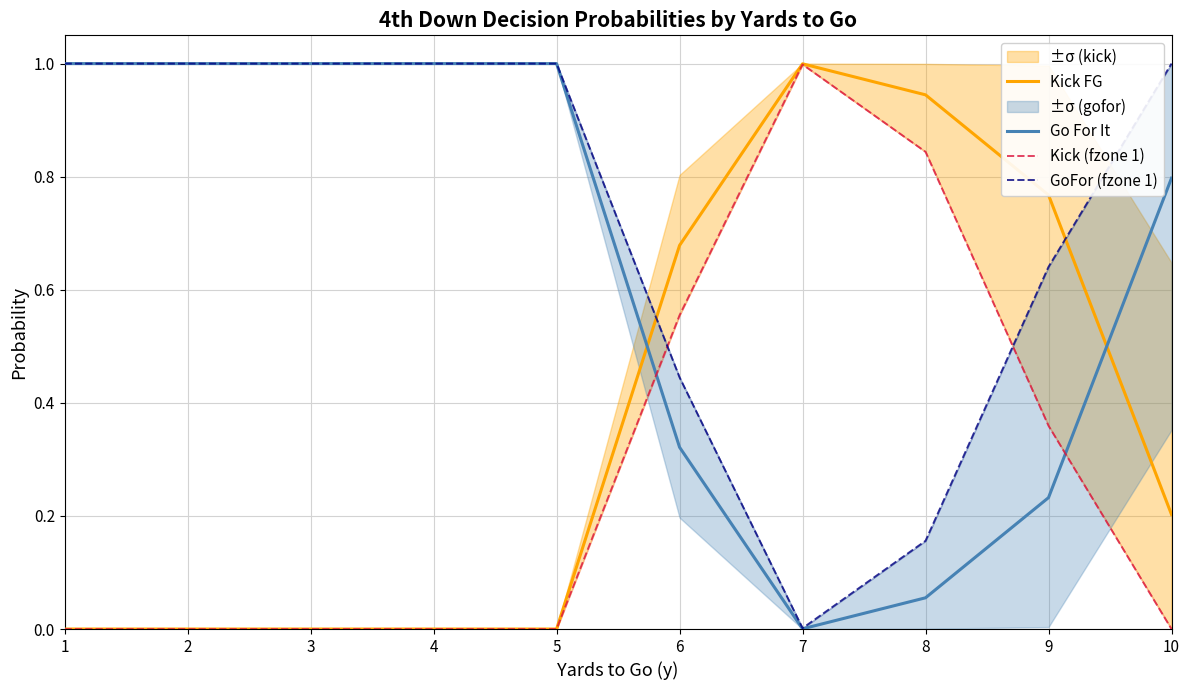

Rank the series by their maximum value, from lowest to highest.

Kick (fzone 1), Kick FG, Go For It, GoFor (fzone 1)